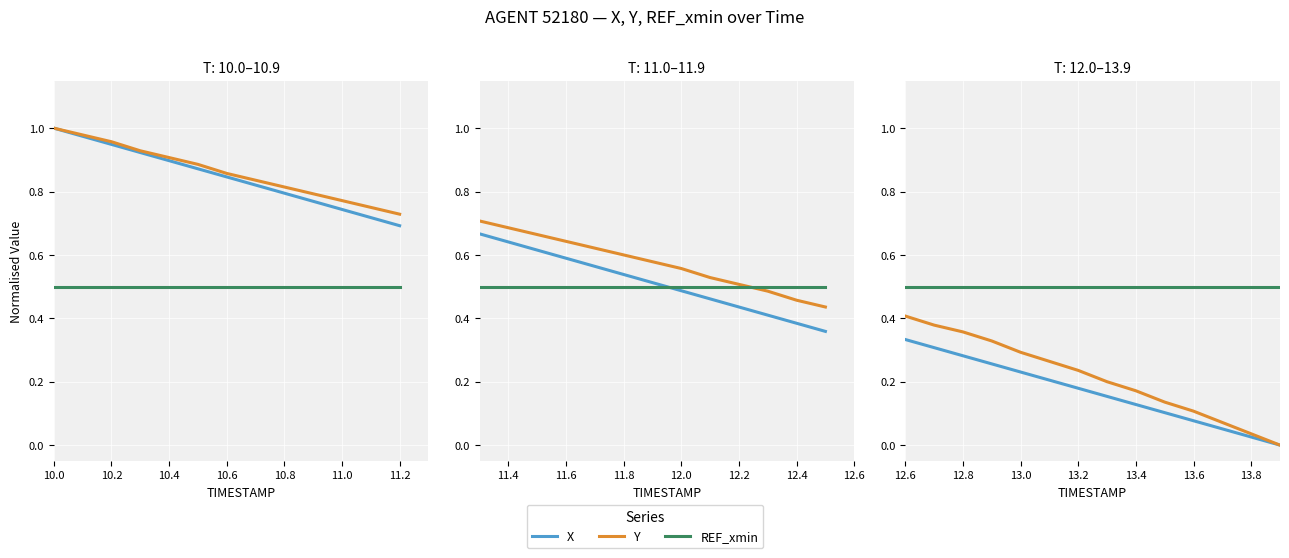

Which series has the largest total across all categories?

REF_xmin